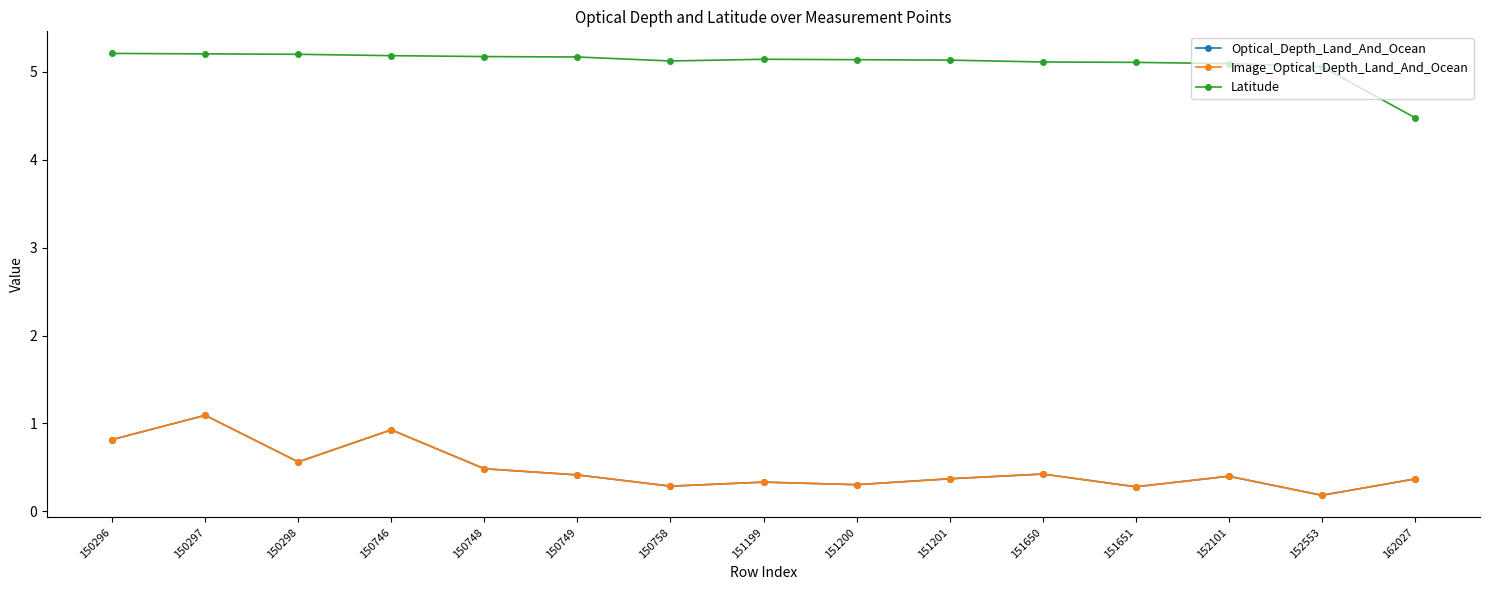

How many lines are shown in the chart?

3